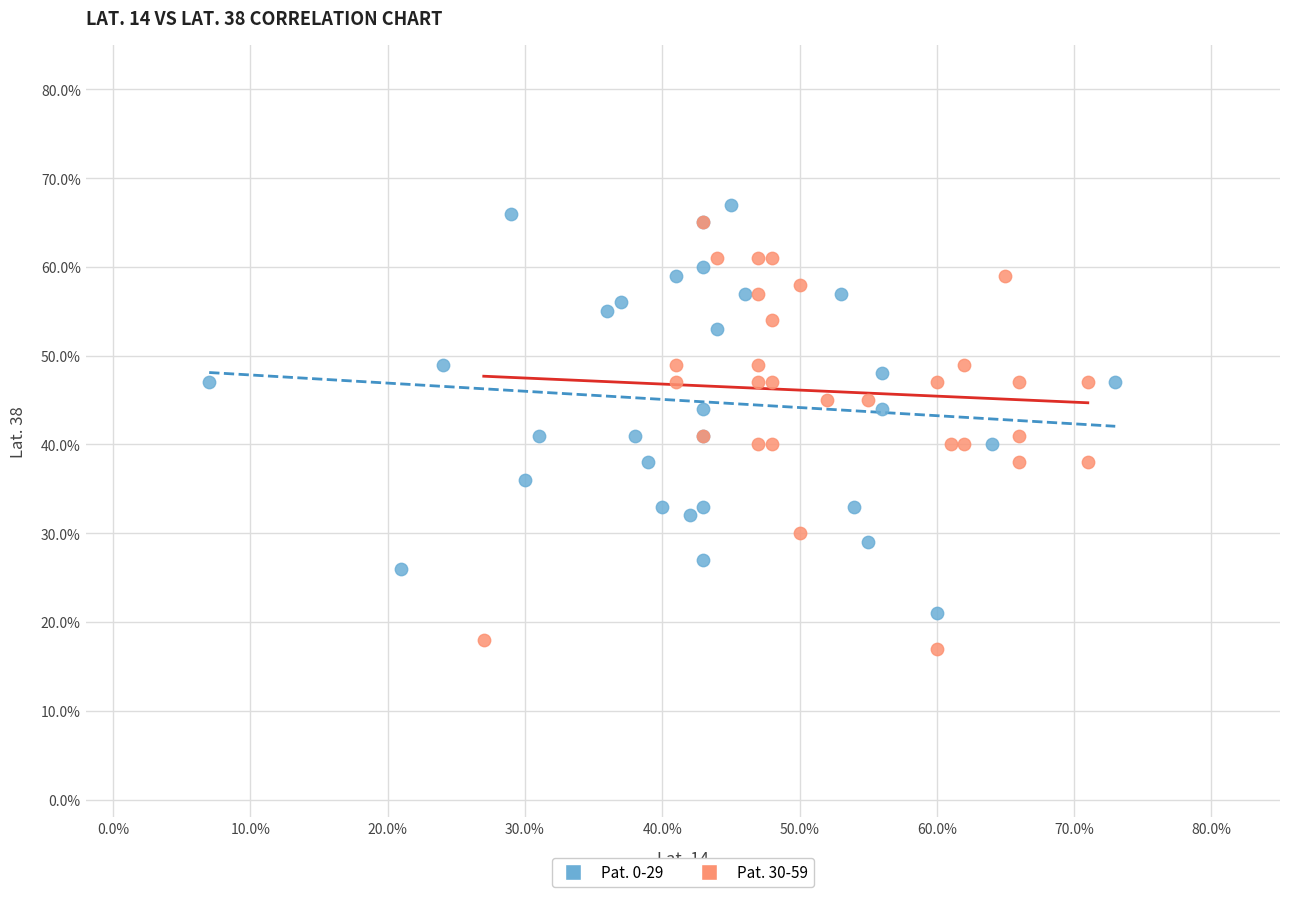

What are all the series names shown in the legend?

Pat. 0-29, Pat. 30-59